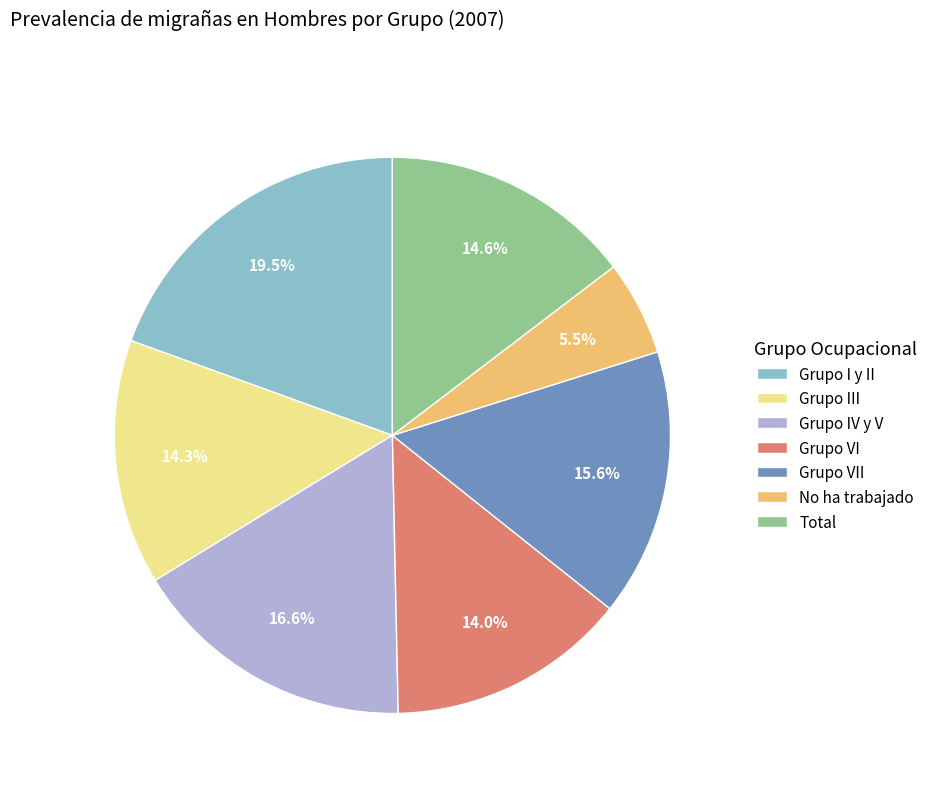

Combined, what portion of the pie is No ha trabajado and Grupo I y II?

25.0%